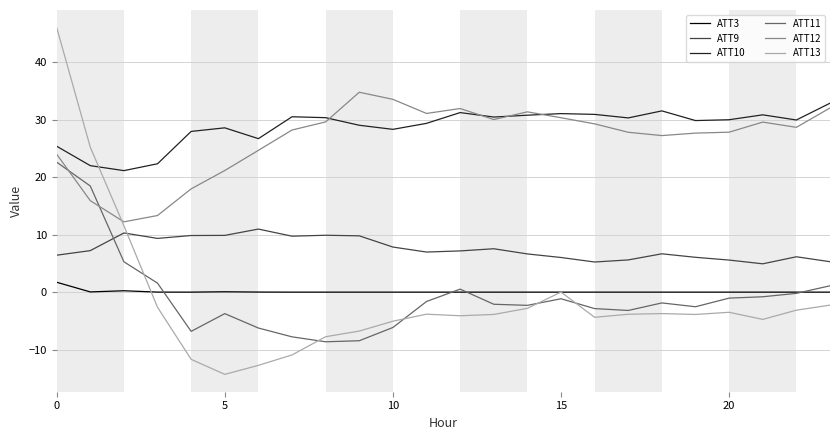

True or false: ATT10 and ATT9 cross at least once.

False